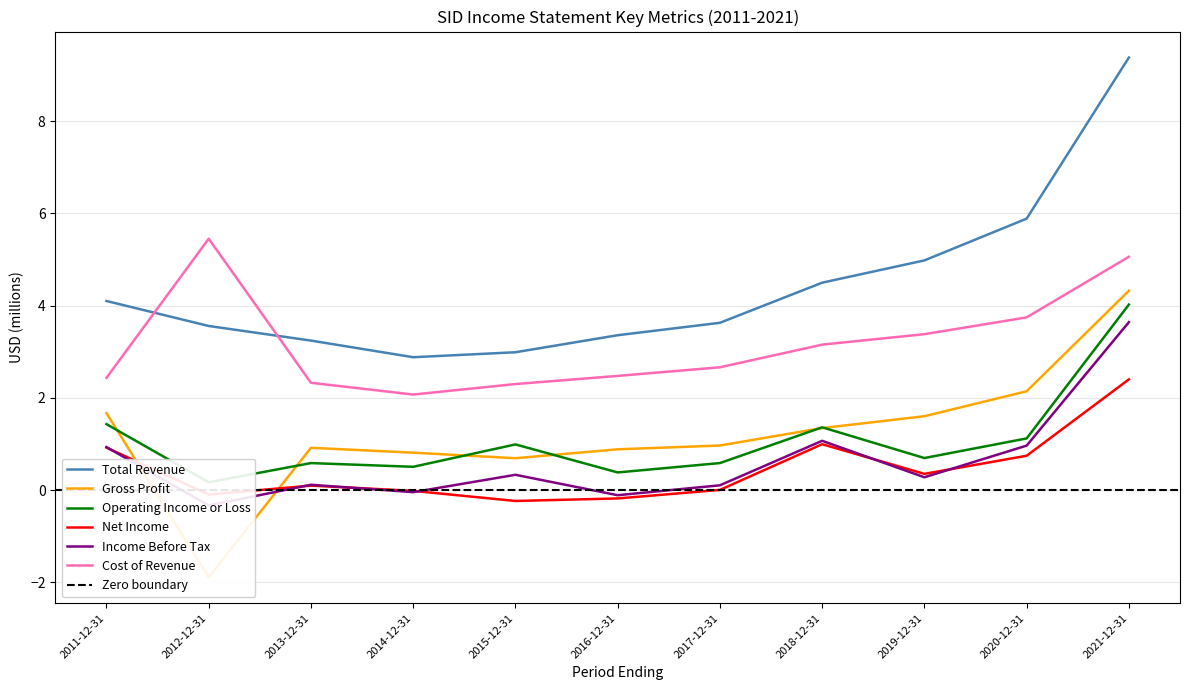

Reading left to right, extract all data points from this chart.

Total Revenue: 4.1	3.6	3.2	2.9	3.0	3.4	3.6	4.5	5.0	5.9	9.4
Gross Profit: 1.7	-1.9	0.9	0.8	0.7	0.9	1.0	1.3	1.6	2.1	4.3
Operating Income or Loss: 1.4	0.2	0.6	0.5	1.0	0.4	0.6	1.4	0.7	1.1	4.0
Net Income: 0.9	-0.1	0.1	-0.0	-0.2	-0.2	0.0	1.0	0.4	0.7	2.4
Income Before Tax: 0.9	-0.3	0.1	-0.0	0.3	-0.1	0.1	1.1	0.3	1.0	3.6
Cost of Revenue: 2.4	5.4	2.3	2.1	2.3	2.5	2.7	3.2	3.4	3.7	5.1